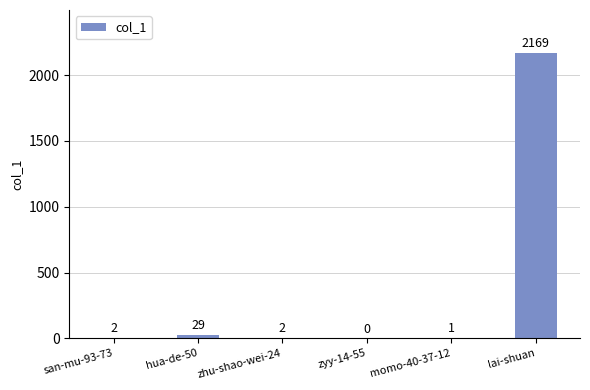

The chart shows a value of 0 at zyy-14-55. True or false?

True